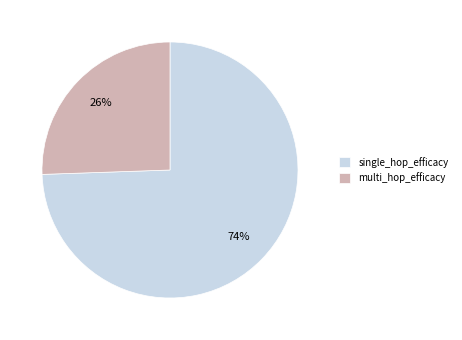

Which category has the biggest portion of the pie?

single_hop_efficacy